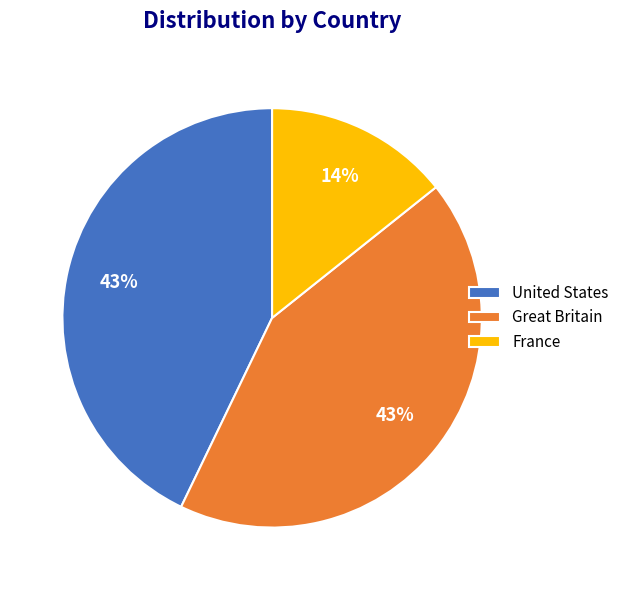

What is the smallest slice in the pie chart?

France